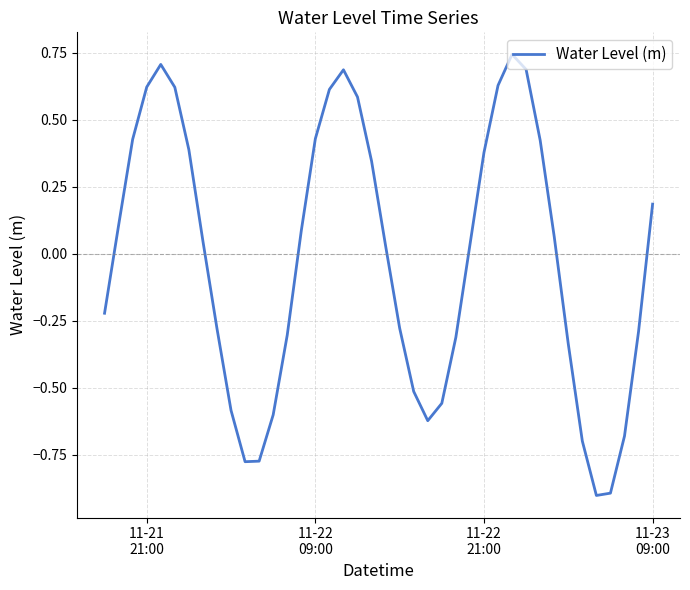

What is the smallest value displayed?

-0.9